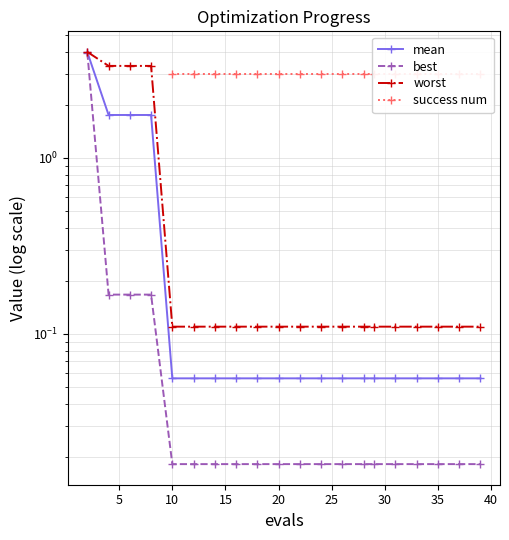

How many values in success num are above zero?

16